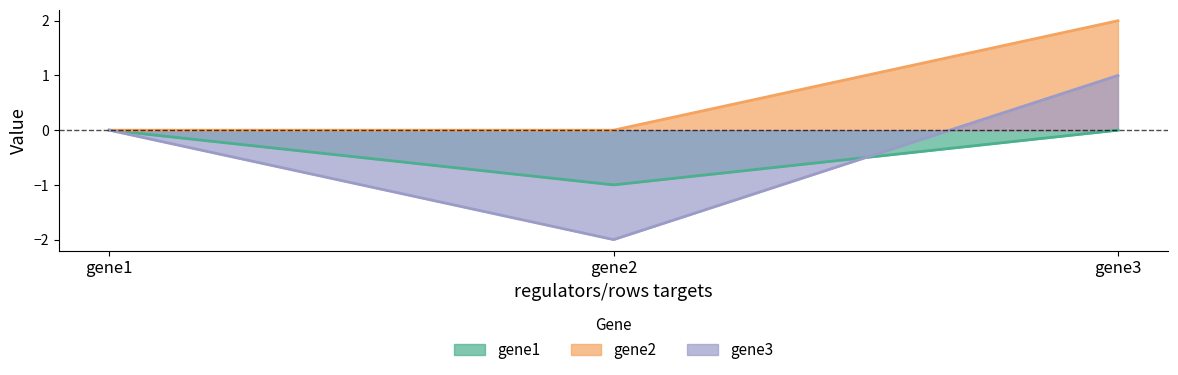

Reading left to right, what are all the values shown in this chart?

gene1: gene1=0	gene2=-1	gene3=0
gene2: gene1=0	gene2=0	gene3=2
gene3: gene1=0	gene2=-2	gene3=1